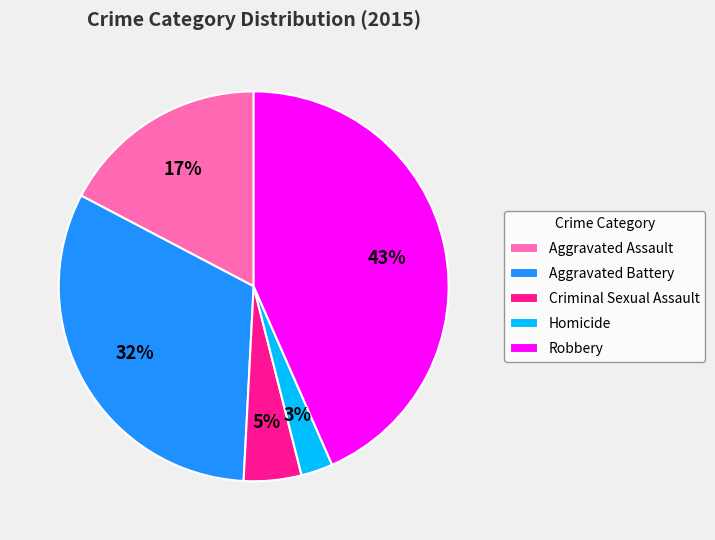

Between Robbery and Criminal Sexual Assault, which is larger?

Robbery